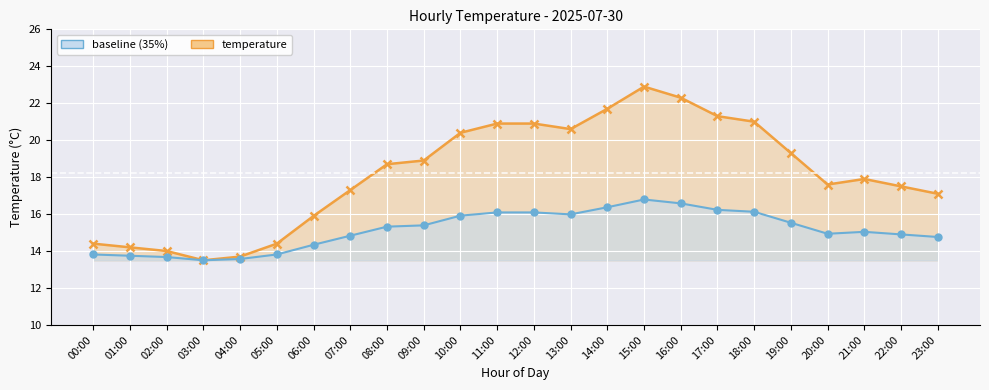

What is the sum of all baseline (35%) values?

363.3